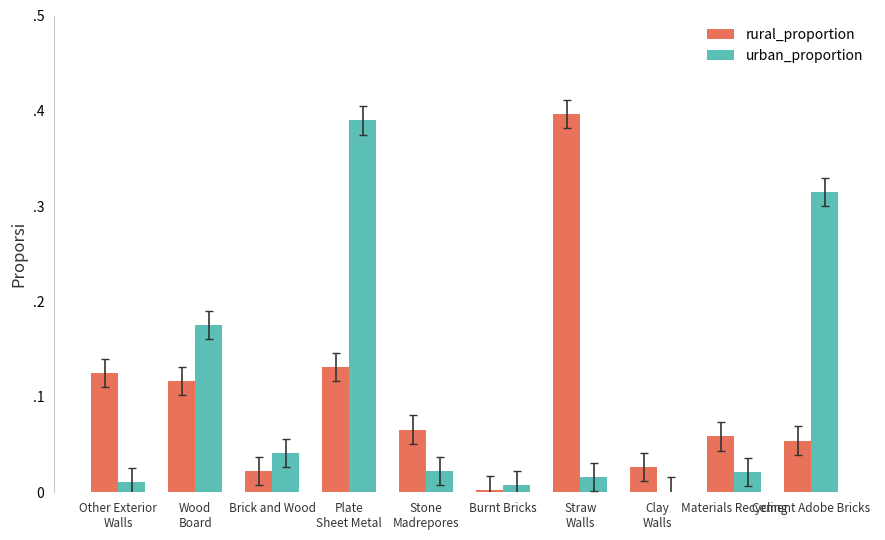

Reading left to right, what are all the values shown in this chart?

rural_proportion: Other Exterior
Walls=0.1	Wood
Board=0.1	Brick and Wood=0.0	Plate
Sheet Metal=0.1	Stone
Madrepores=0.1	Burnt Bricks=0.0	Straw
Walls=0.4	Clay
Walls=0.0	Materials Recycling=0.1	Cement Adobe Bricks=0.1
urban_proportion: Other Exterior
Walls=0.0	Wood
Board=0.2	Brick and Wood=0.0	Plate
Sheet Metal=0.4	Stone
Madrepores=0.0	Burnt Bricks=0.0	Straw
Walls=0.0	Clay
Walls=0.0	Materials Recycling=0.0	Cement Adobe Bricks=0.3